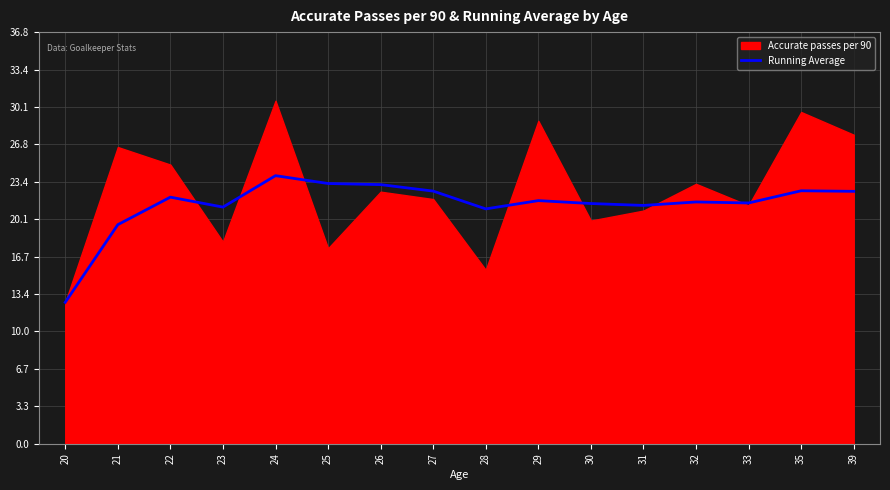

Between 20 and 31, which is larger?

31